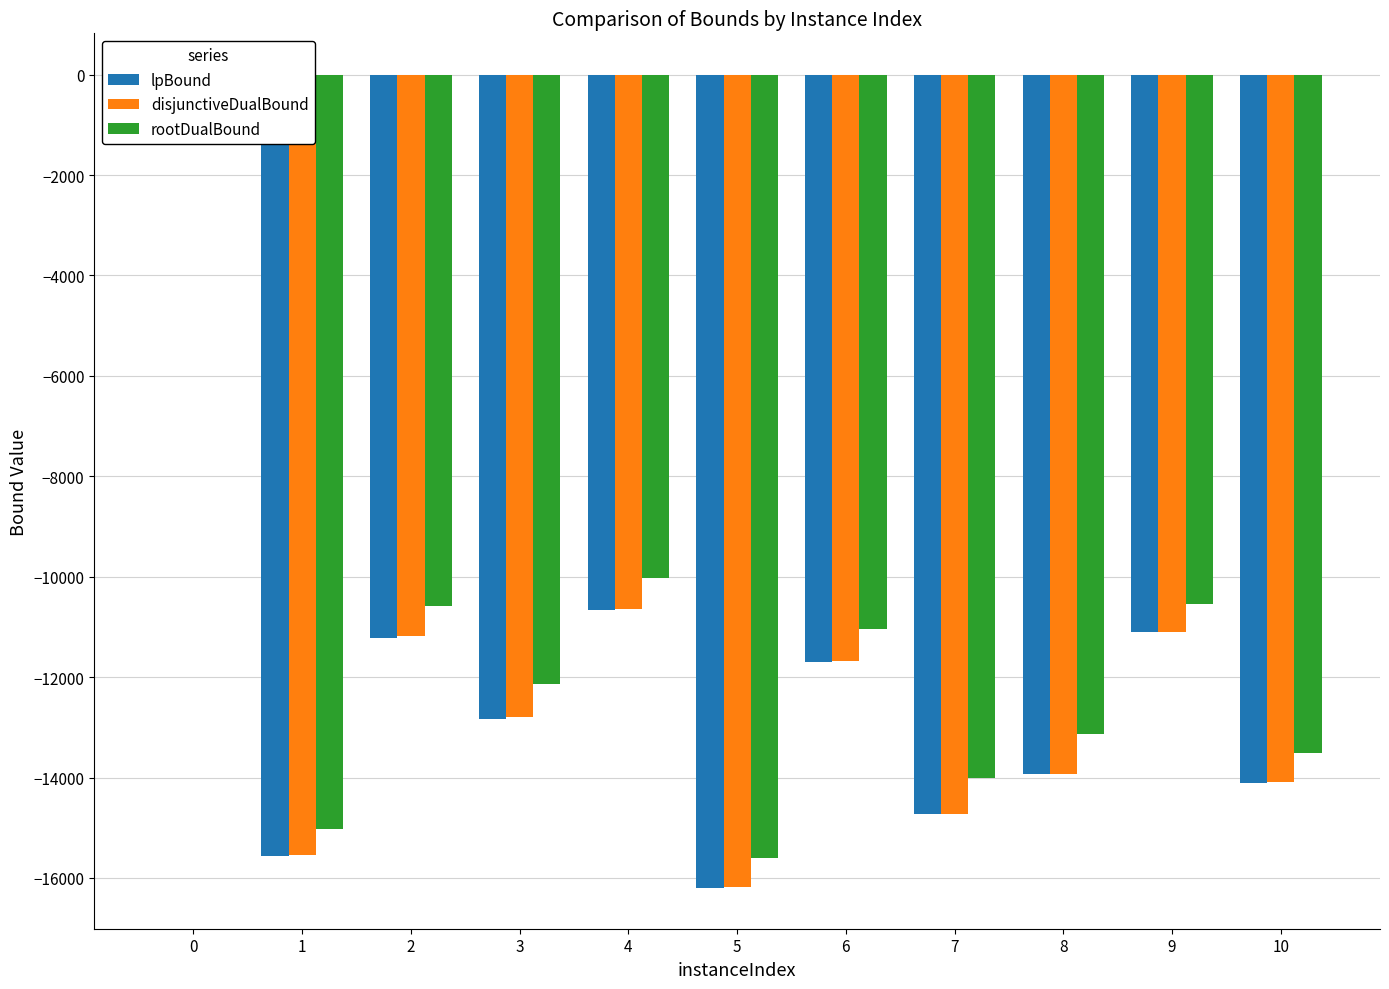

The value of disjunctiveDualBound at 3 is -5078.3. True or false?

False